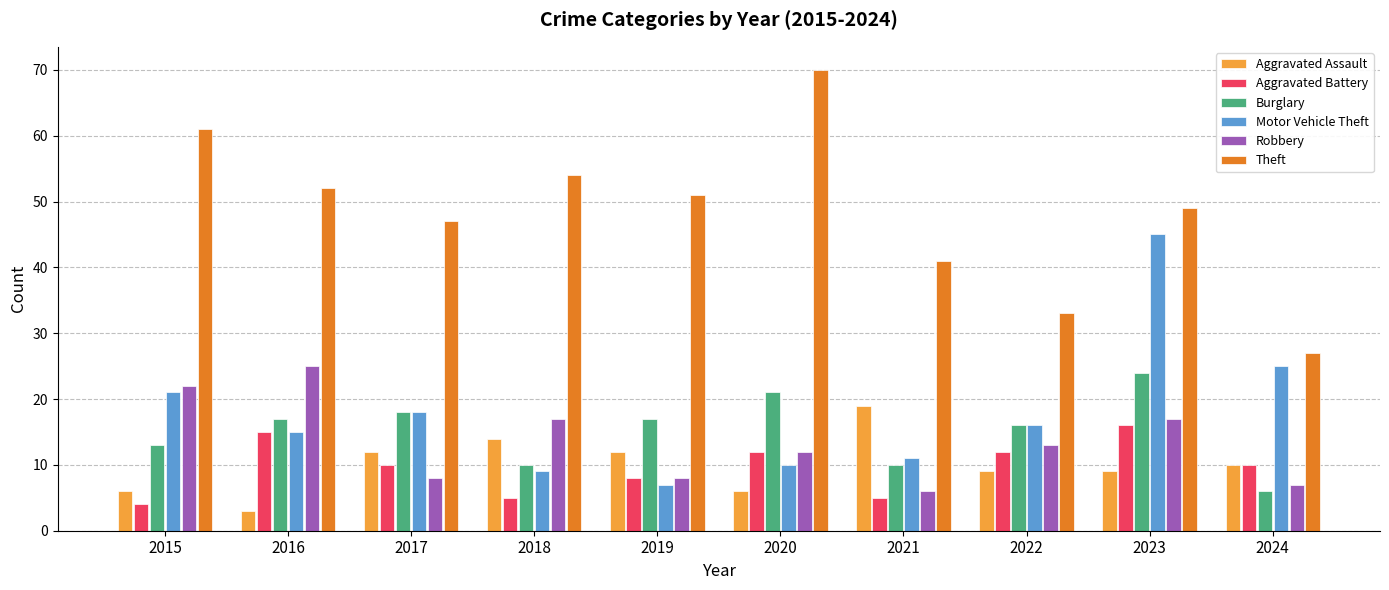

How many groups of bars are there?

10